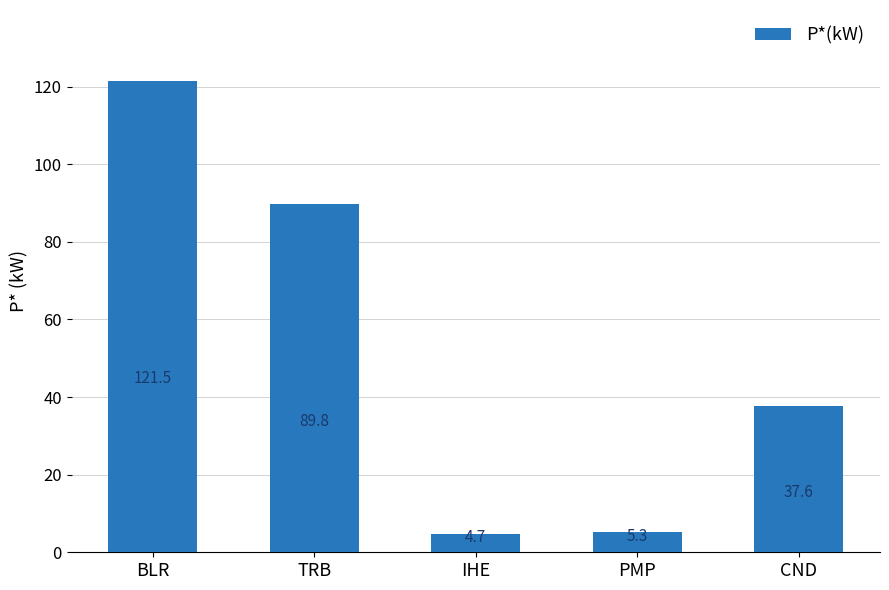

Reading left to right, extract all data points from this chart.

BLR=121.5	TRB=89.8	IHE=4.7	PMP=5.3	CND=37.6